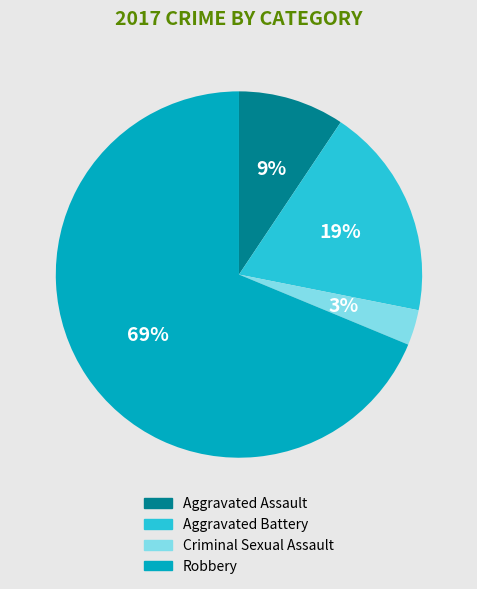

Do Aggravated Assault and Criminal Sexual Assault together represent more than half of the pie?

No